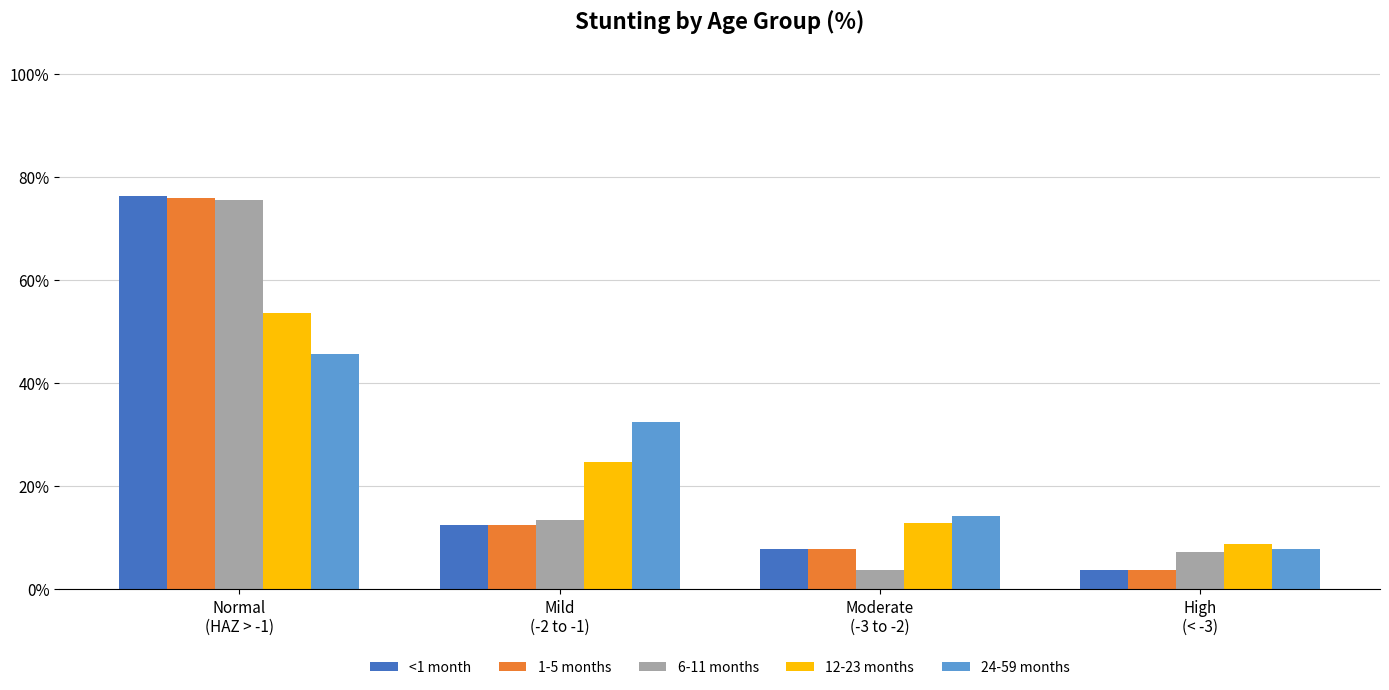

Which series has the largest total across all categories?

<1 month